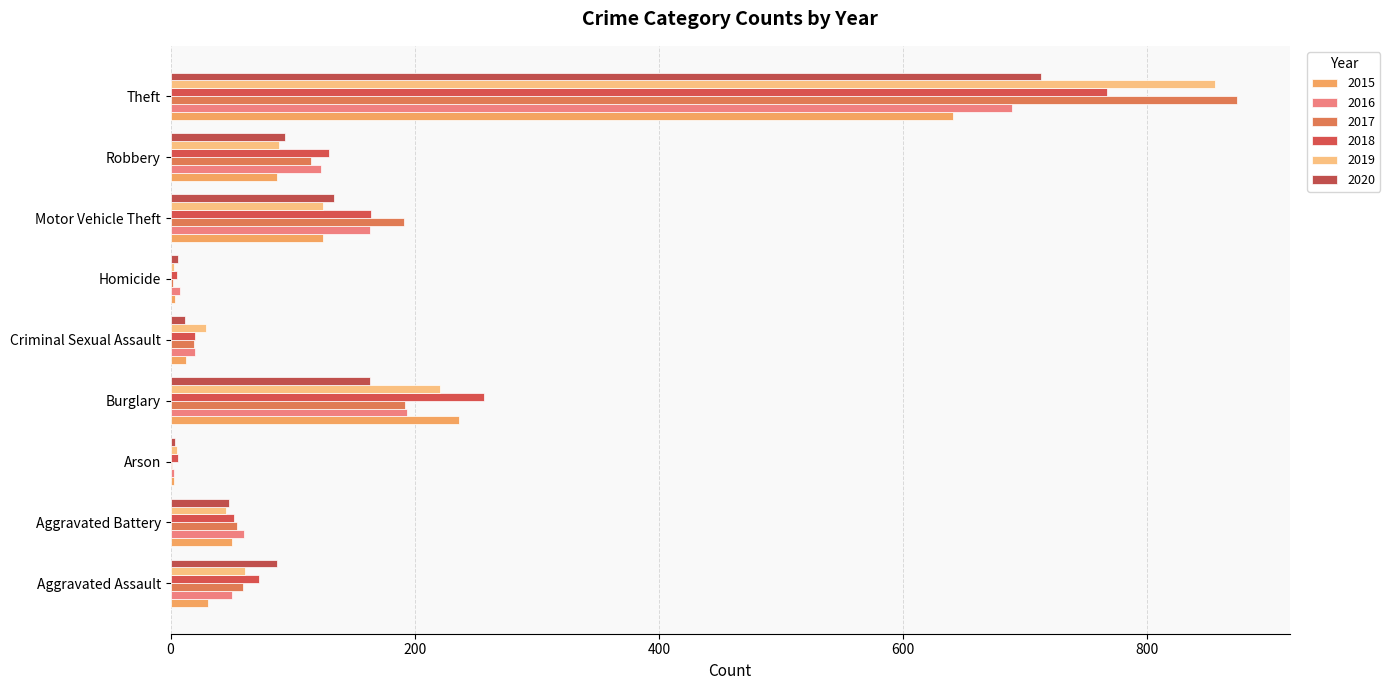

How many series are shown in this chart?

6